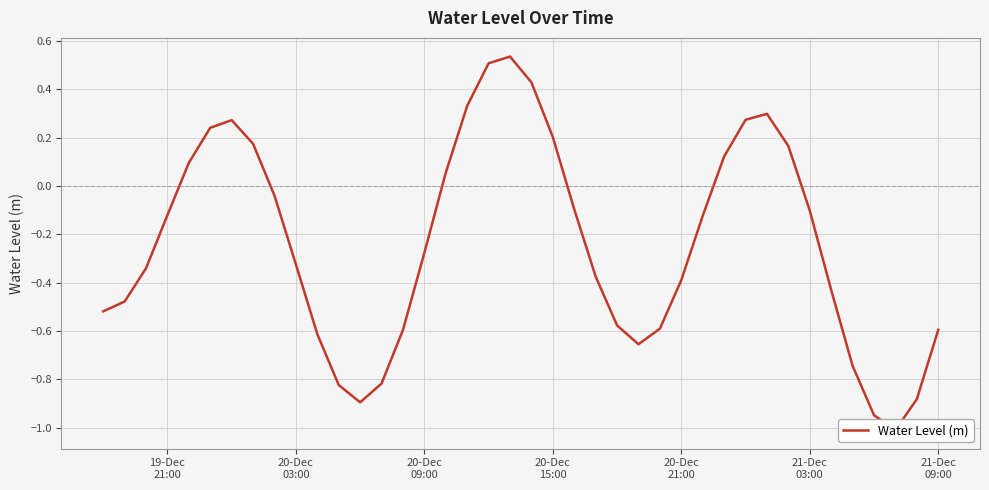

How many lines are shown in the chart?

1